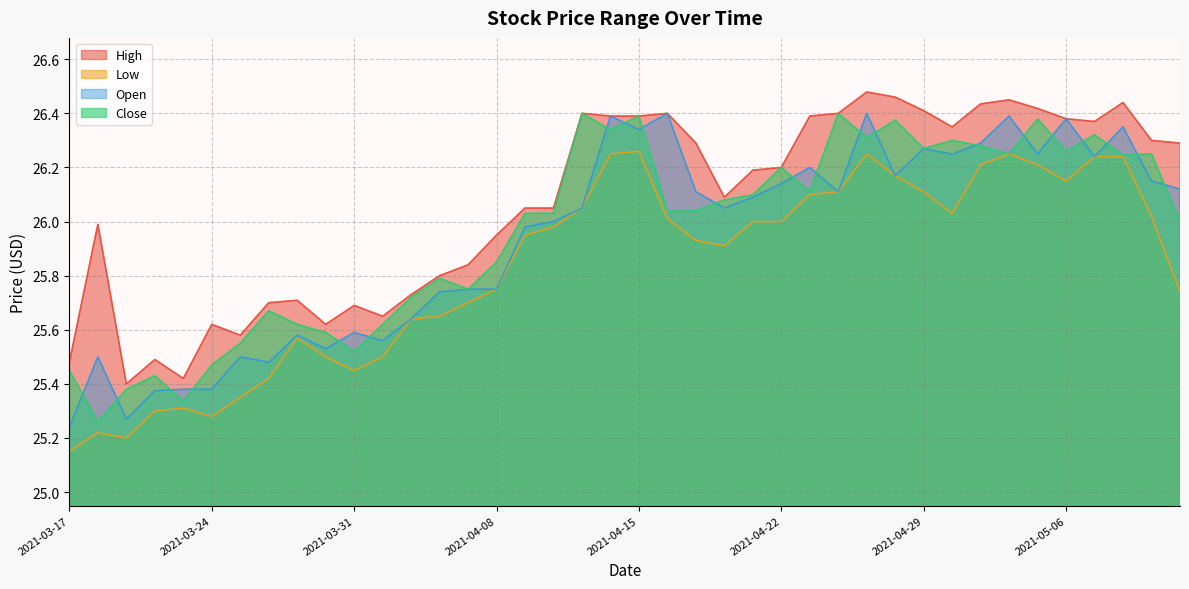

At which label is close closest to 25?

2021-03-18